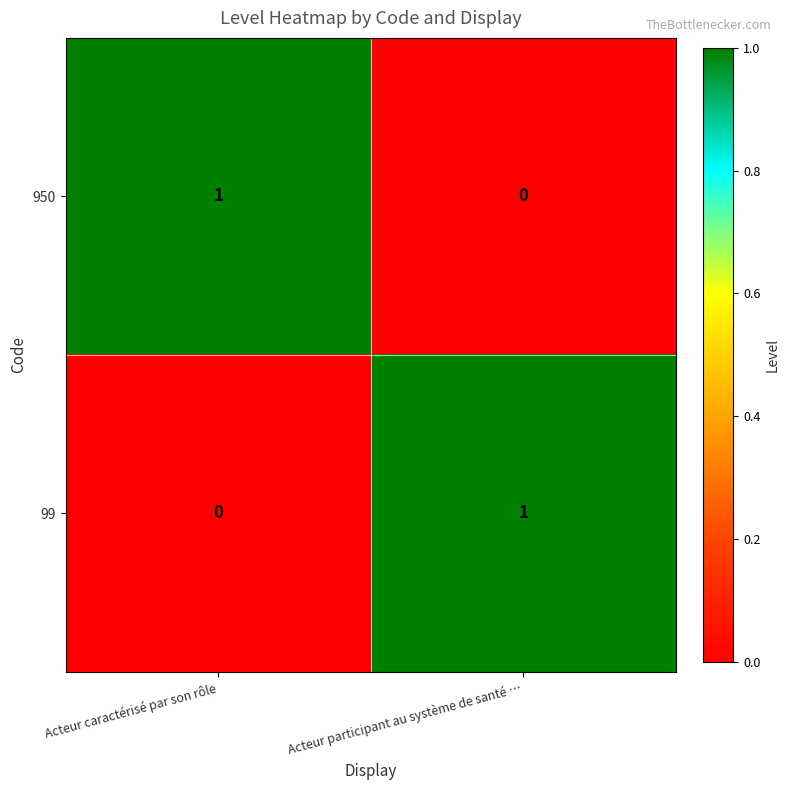

At which label is 950 closest to 0?

Acteur participant au système de santé …